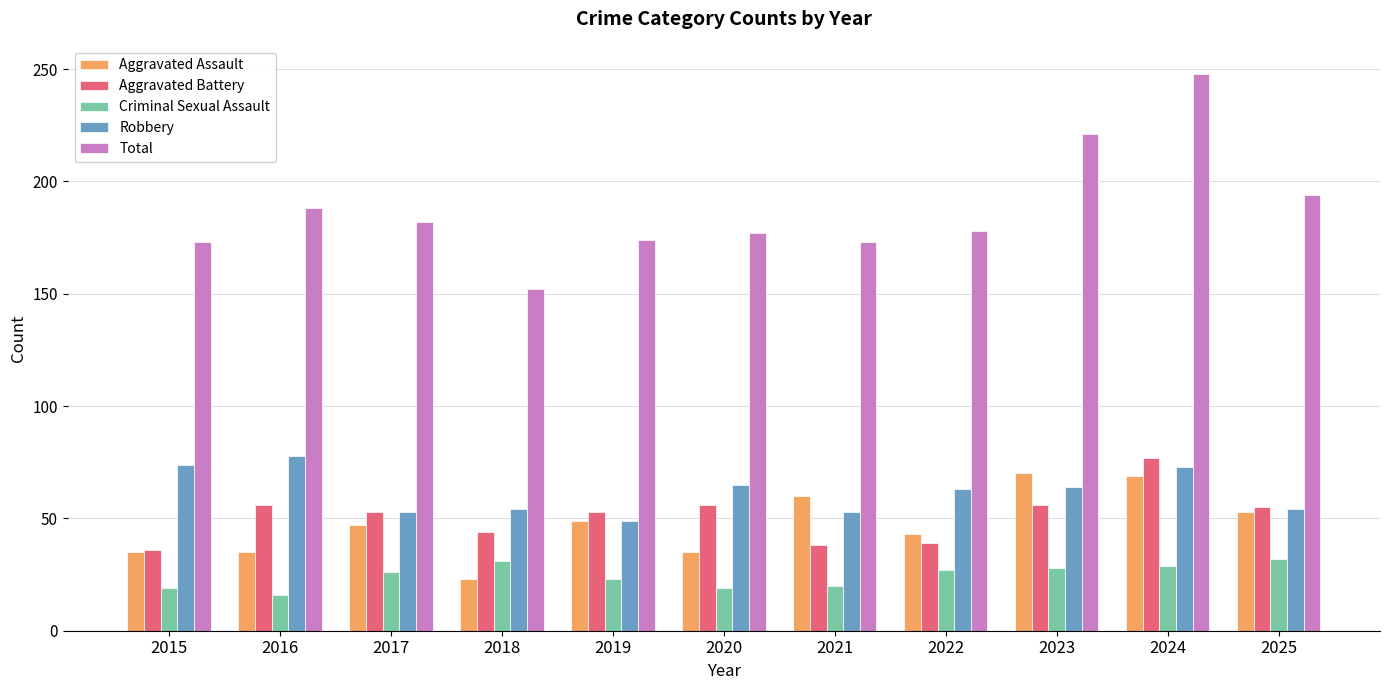

What is the approximate value of Aggravated Assault at 2025, to the nearest 5?

55